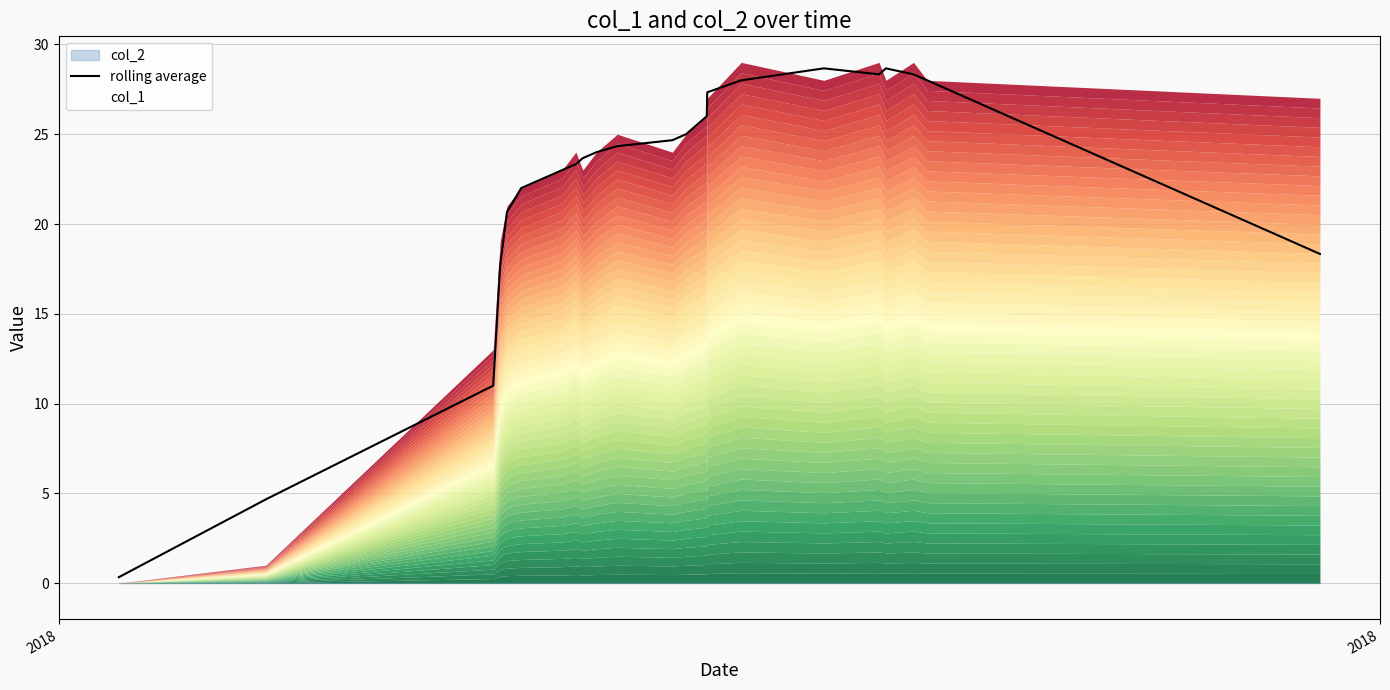

How many categories are shown in the chart?

22